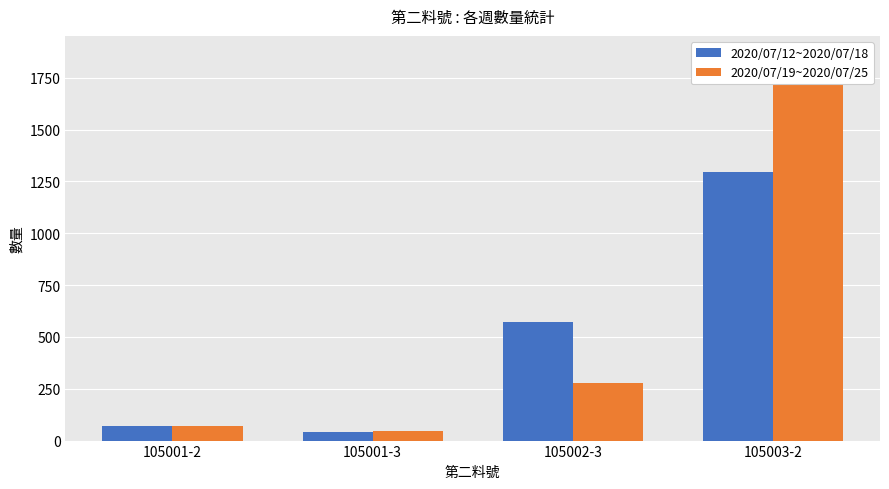

At how many categories does at least one series exceed 917?

1